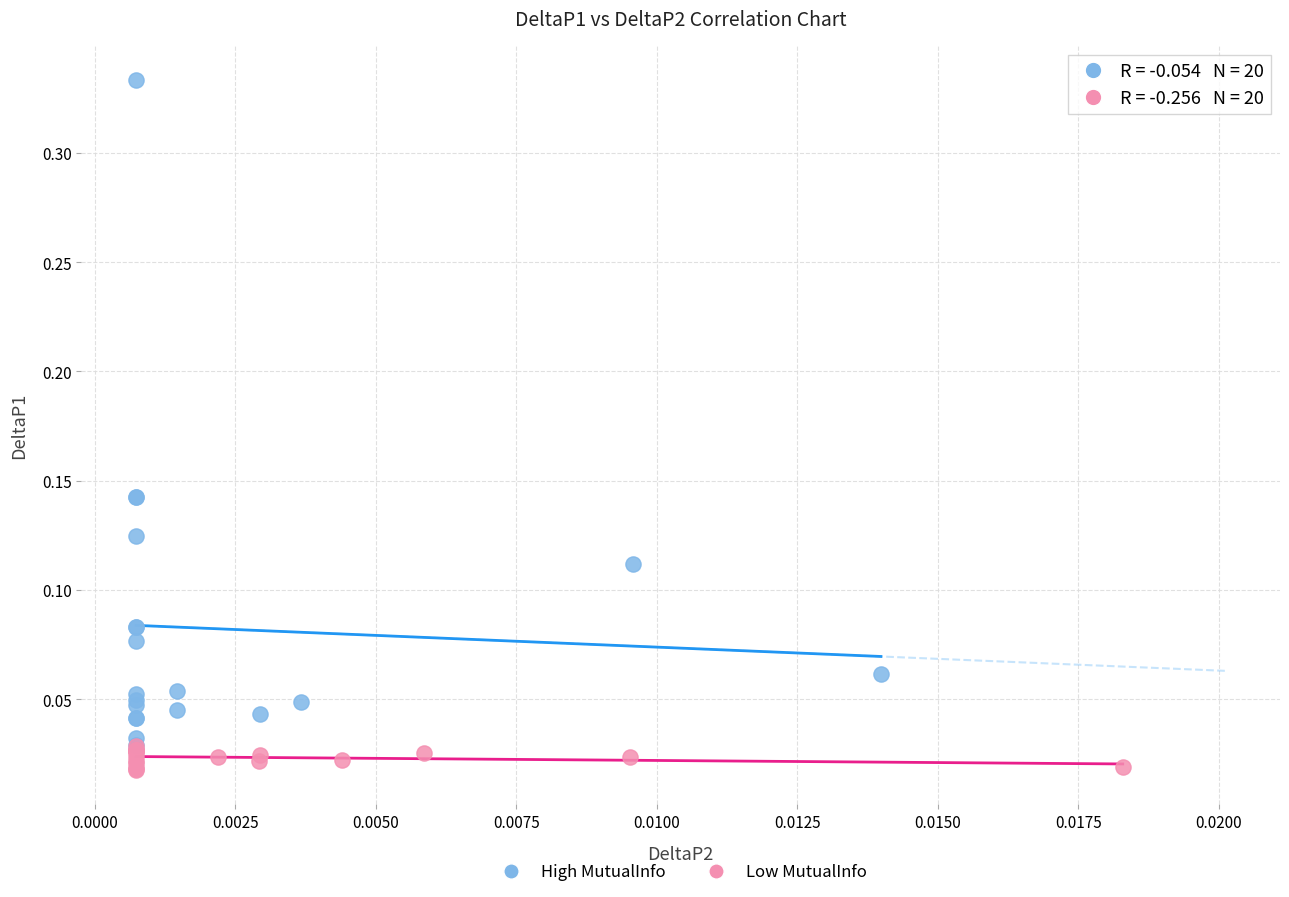

Which series has the widest spread of Y values?

High MutualInfo